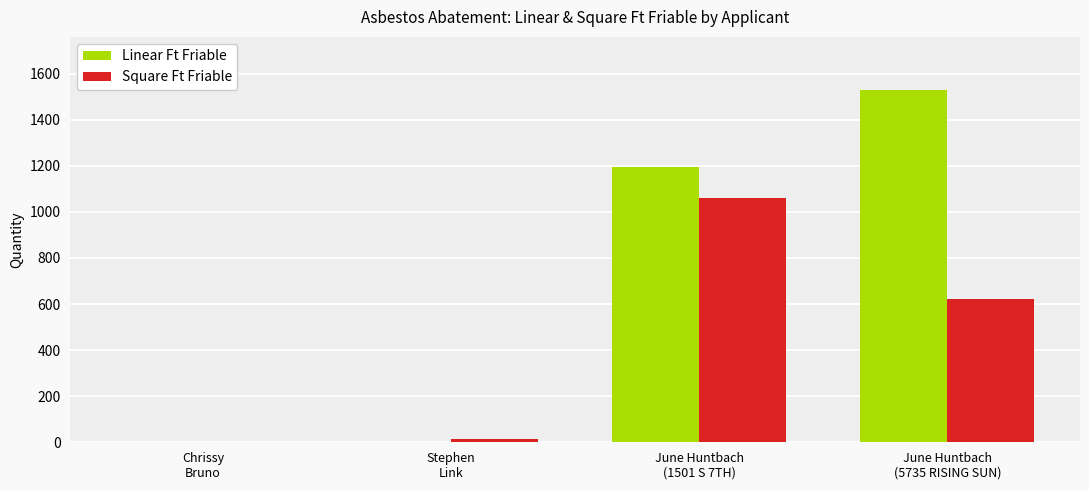

At which label is Square Ft Friable closest to 531?

June Huntbach
(5735 RISING SUN)